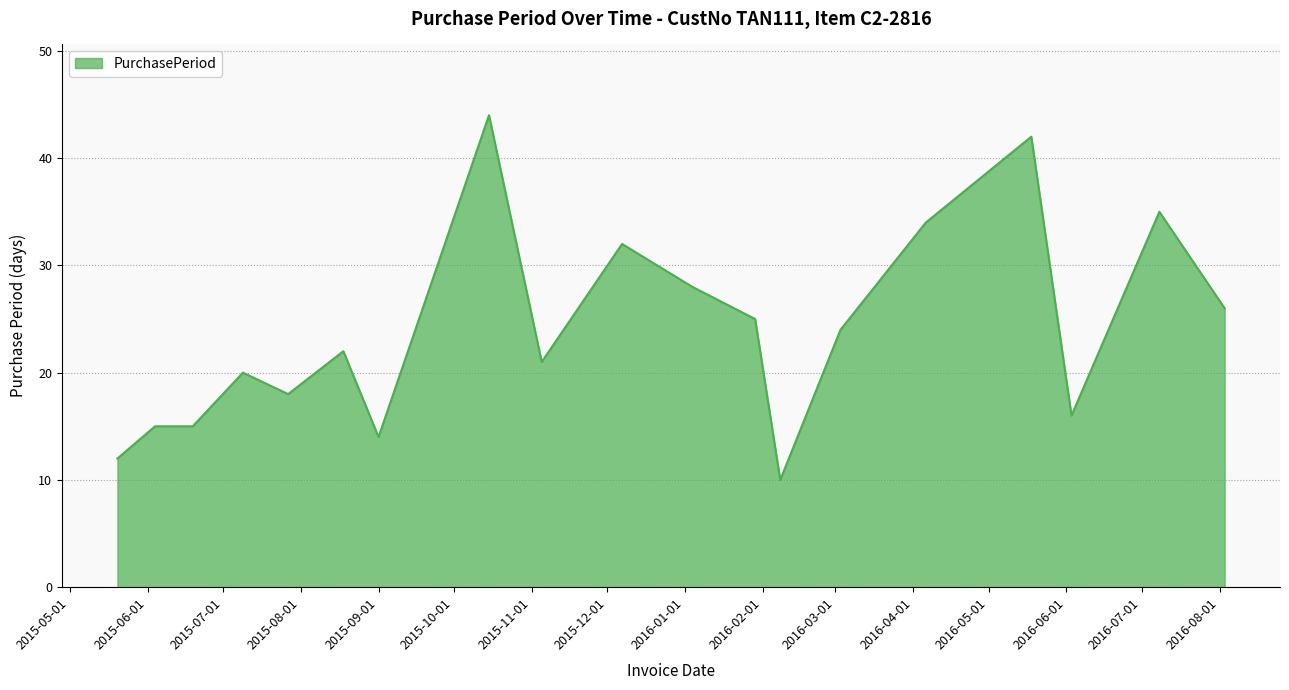

Does the chart display data point markers on the line(s)?

No